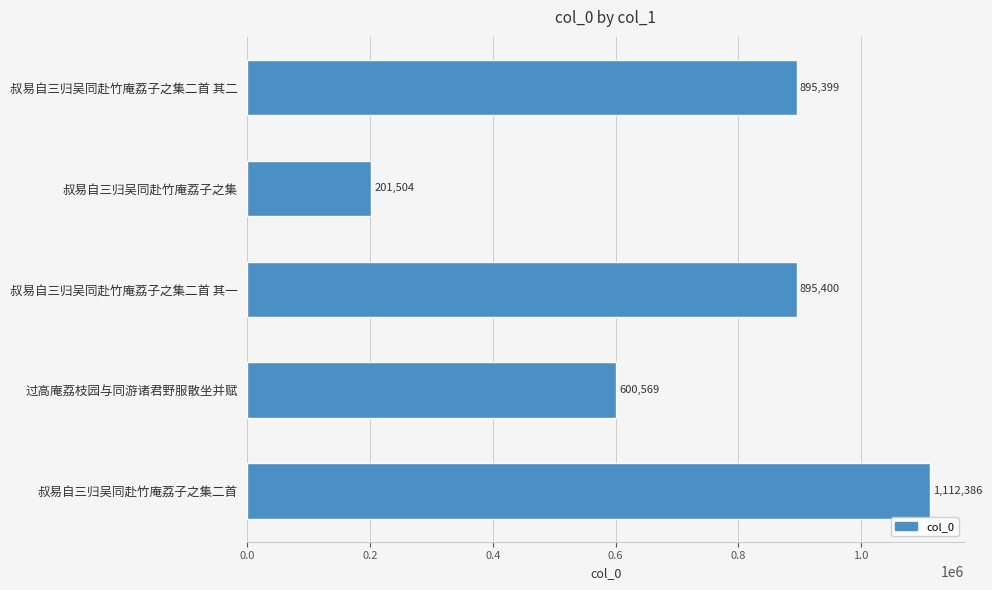

Reading bottom to top, what are all the values shown in this chart?

1112386	600569	895400	201504	895399